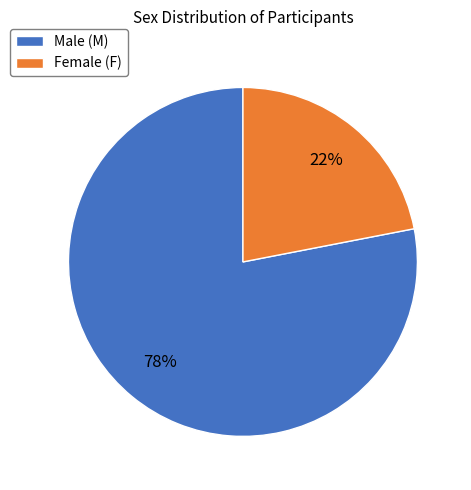

Do Male (M) and Female (F) together represent more than half of the pie?

Yes